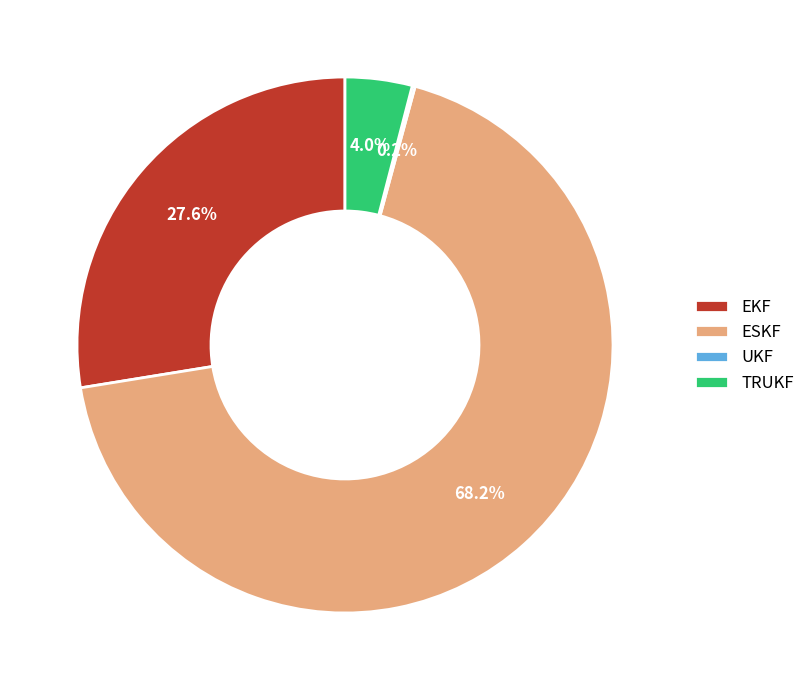

Which category has the biggest portion of the pie?

ESKF